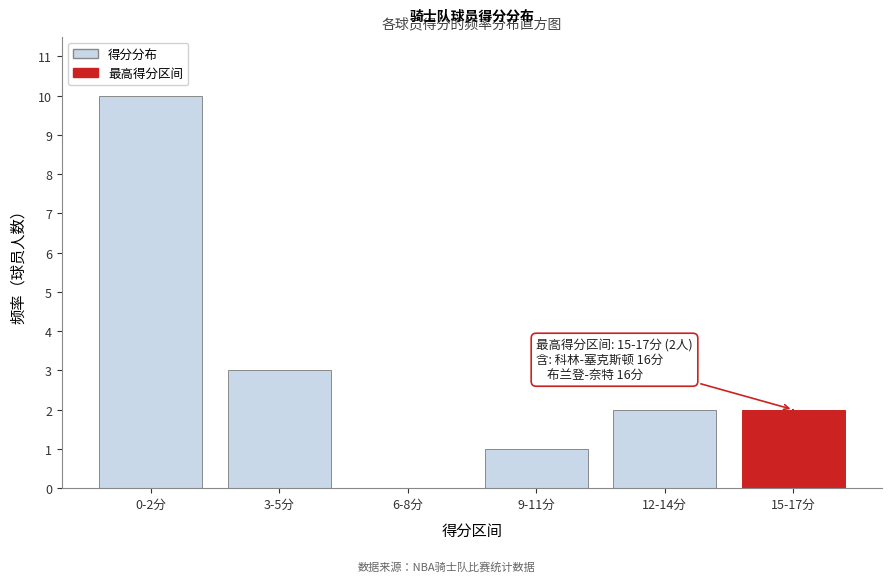

Reading right to left, what are all the values shown in this chart?

15-17分=2	12-14分=2	9-11分=1	6-8分=0	3-5分=3	0-2分=10